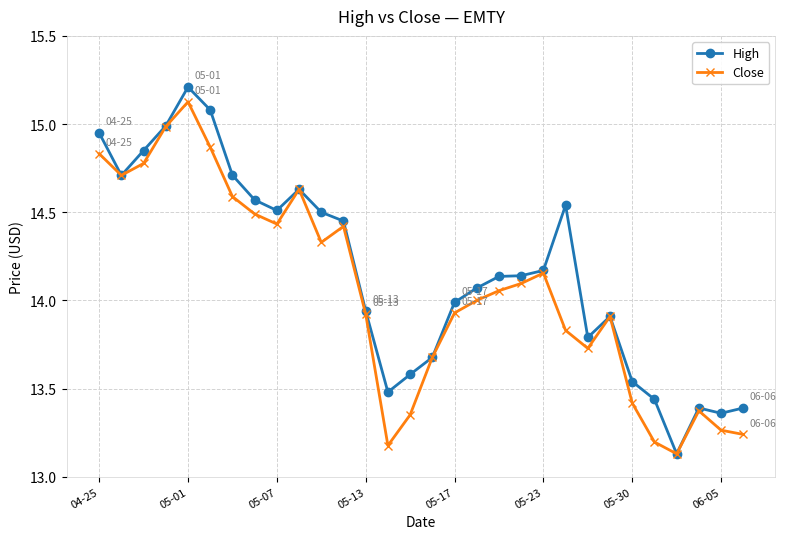

At how many categories does at least one series exceed 13?

30